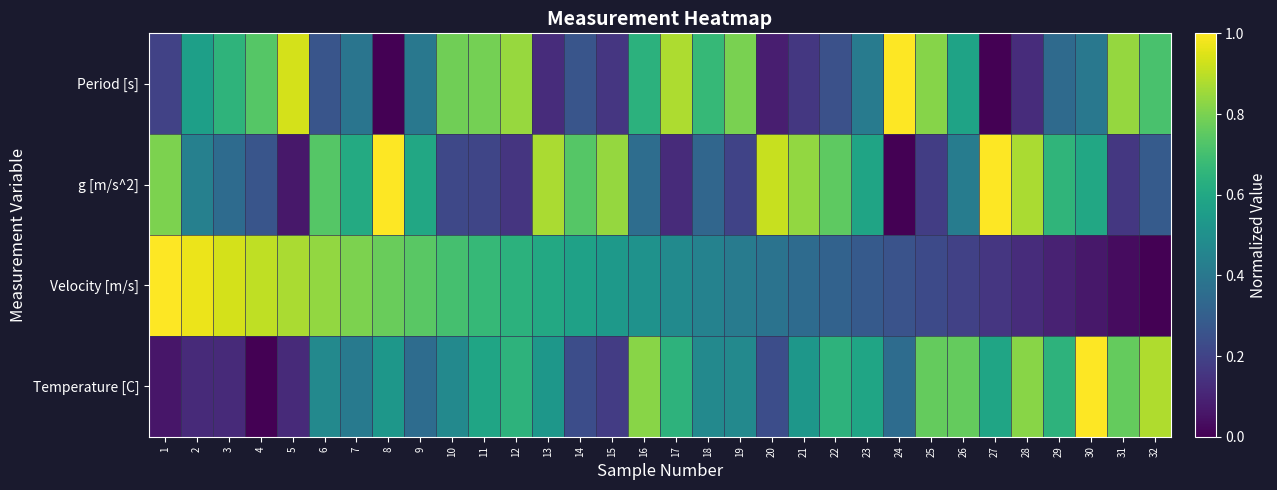

Count the number of categories in the chart.

32